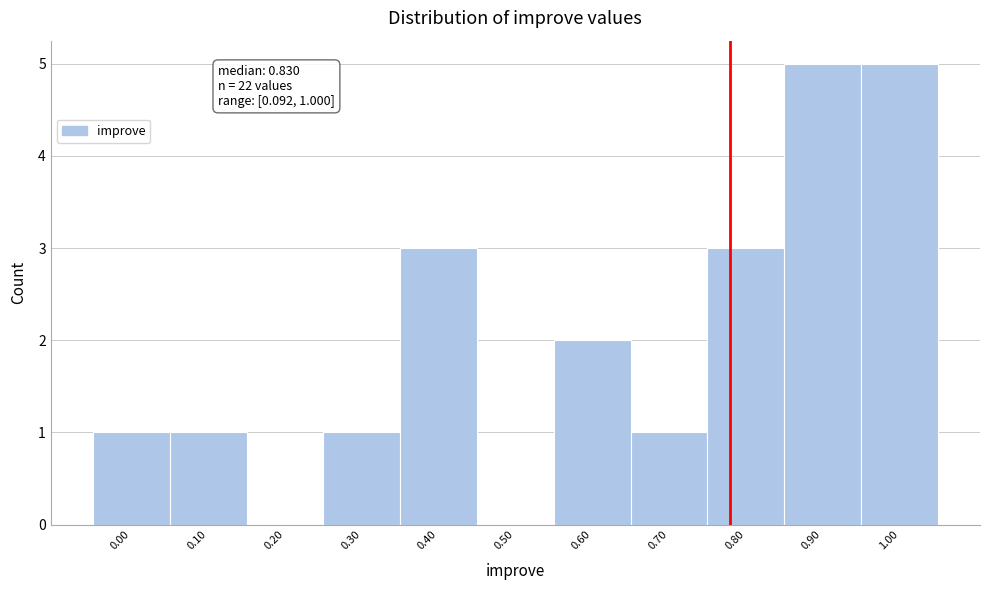

Reading left to right, what are all the values shown in this chart?

0.00=1	0.10=1	0.20=0	0.30=1	0.40=3	0.50=0	0.60=2	0.70=1	0.80=3	0.90=5	1.00=5